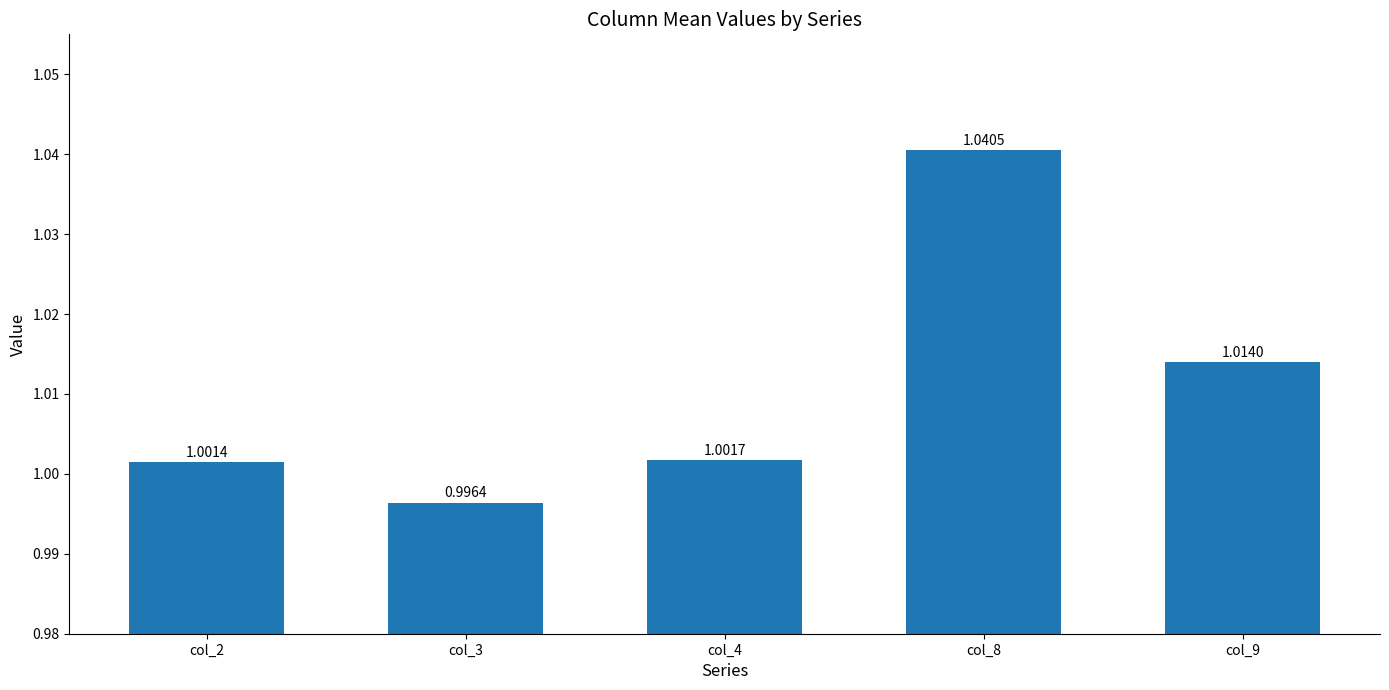

List the labels in order of value, largest first.

col_8, col_9, col_4, col_2, col_3